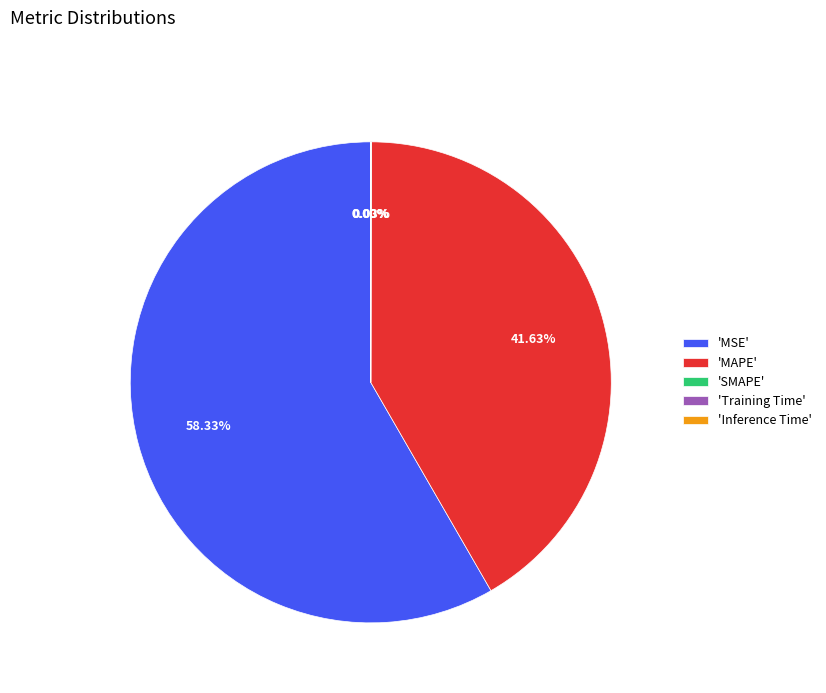

To the nearest percent, what is the average slice percentage?

20%